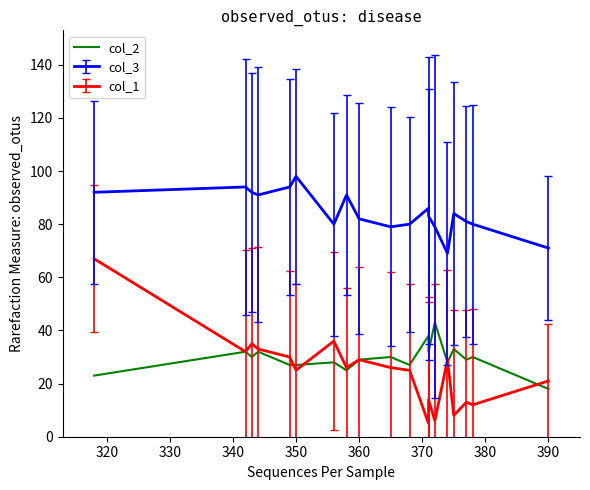

What is the average value?

30